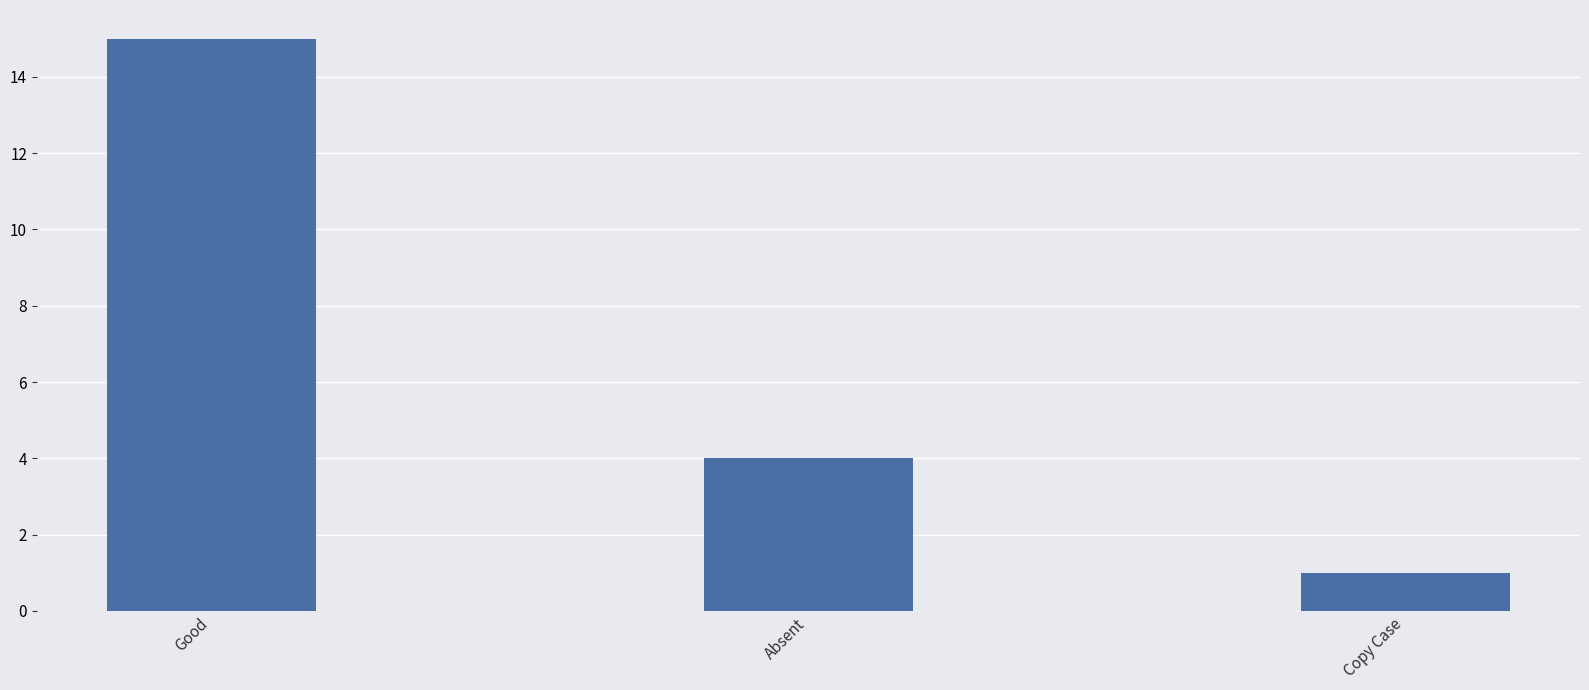

Reading left to right, transcribe all the data shown in this chart.

15	4	1